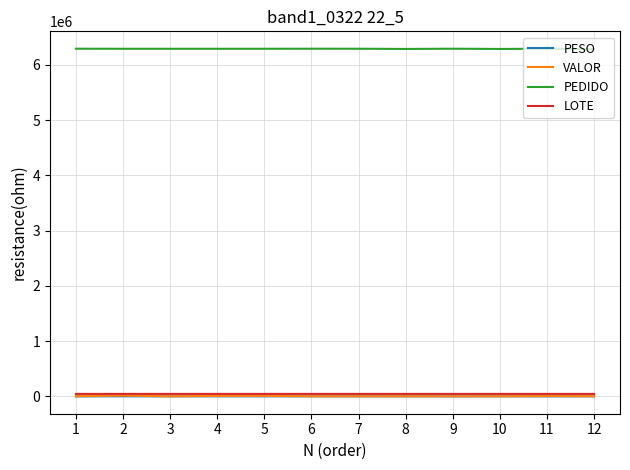

True or false: LOTE and VALOR intersect in this chart.

False